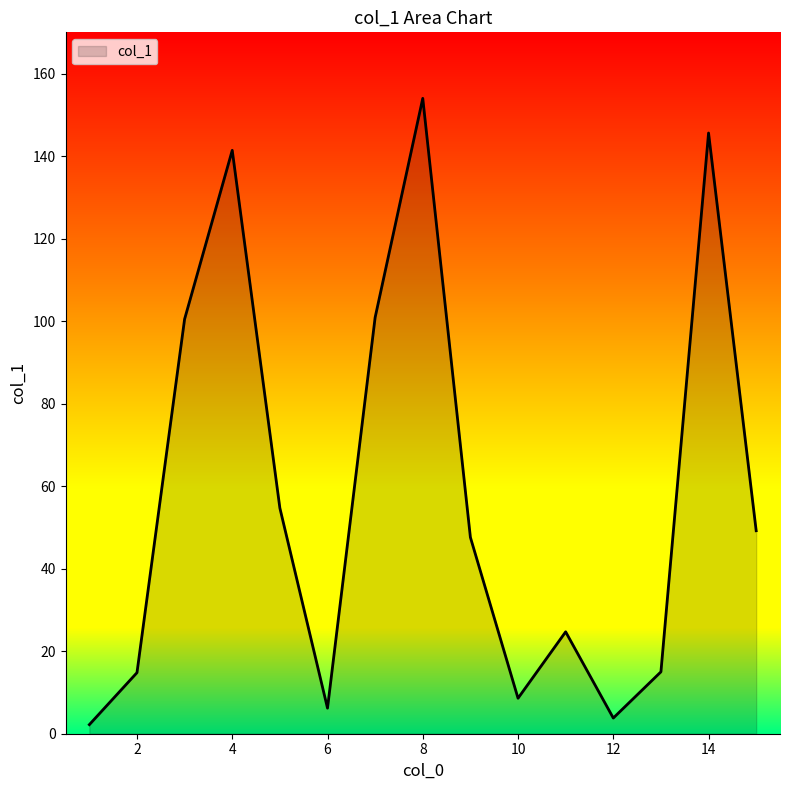

What is the difference between the maximum and minimum values?

151.8